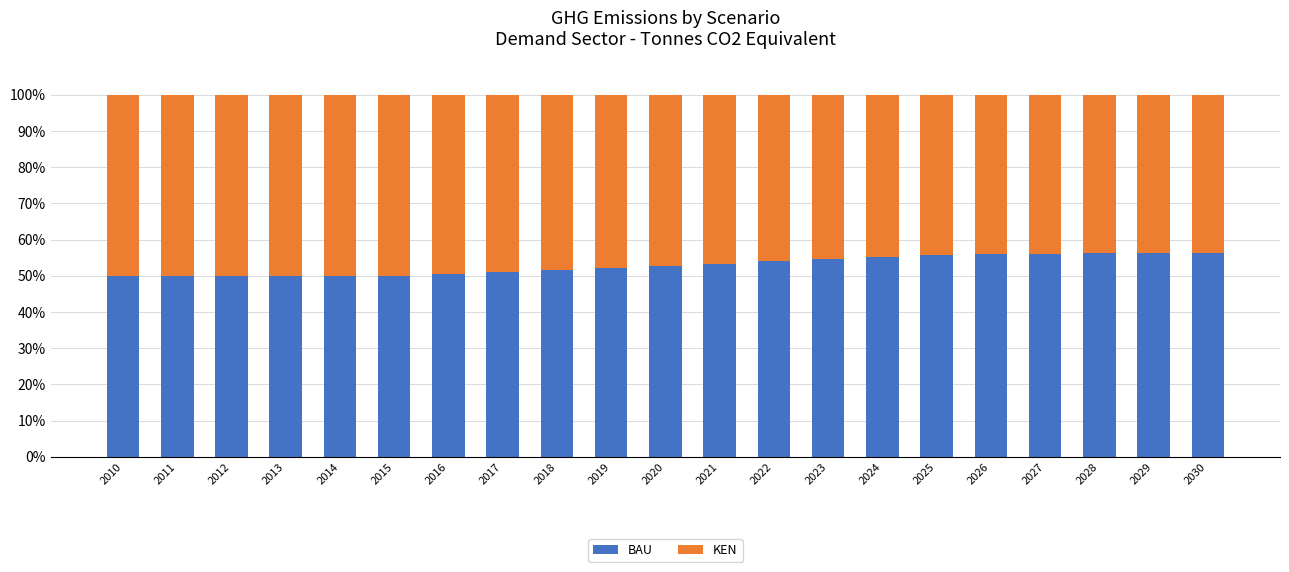

What are all the series names shown in the legend?

BAU, KEN